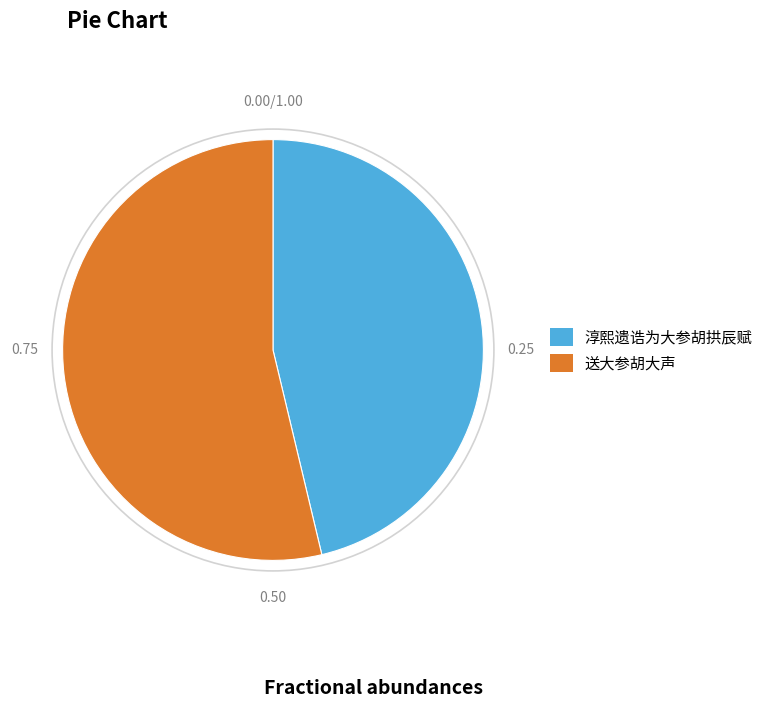

Which has a higher value, 送大参胡大声 or 淳熙遗诰为大参胡拱辰赋?

送大参胡大声